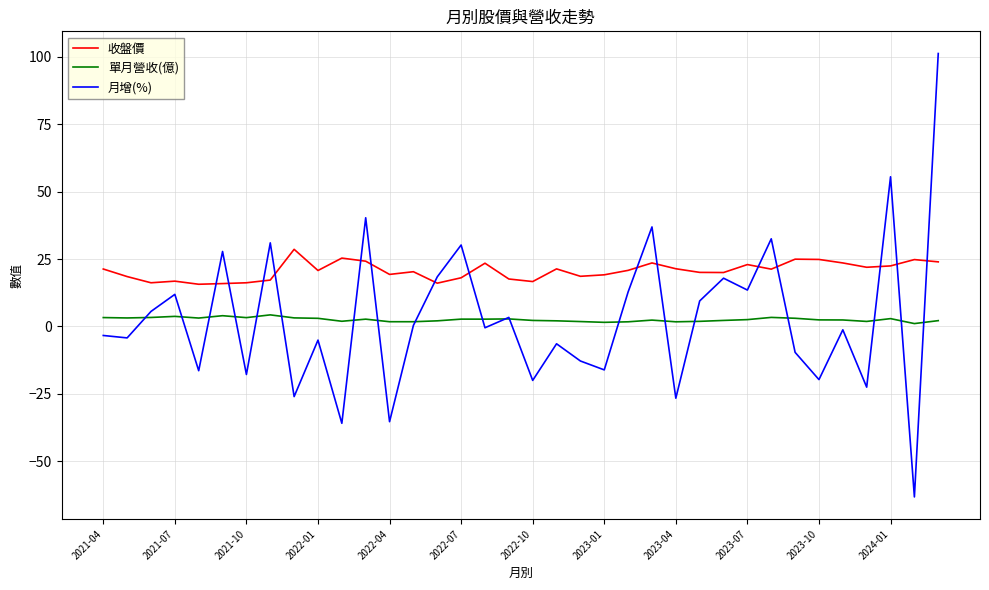

What is the highest value of the 收盤價 series?

28.6